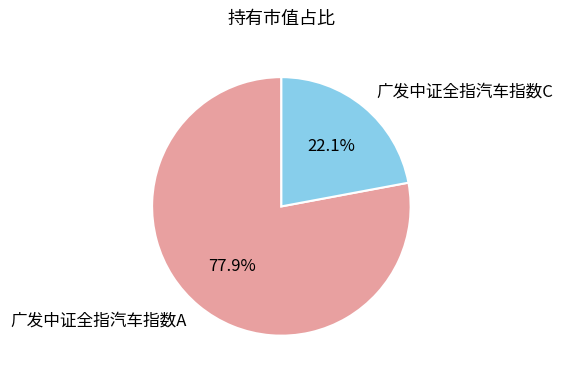

To the nearest percent, what portion does 广发中证全指汽车指数A represent?

78%